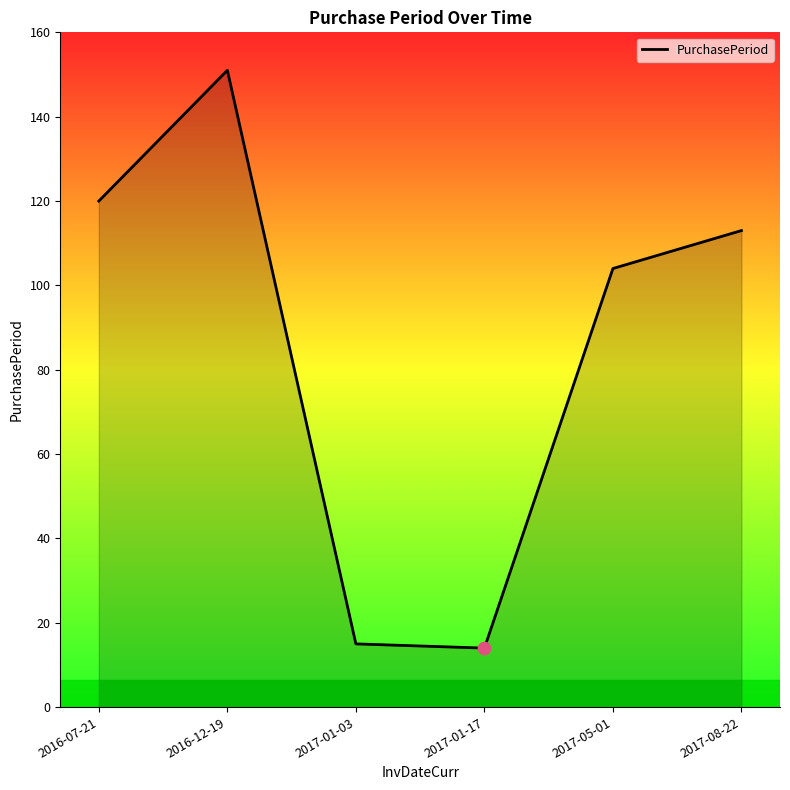

Approximately how many times larger is the value at 2017-08-22 compared to 2017-01-17?

8.1